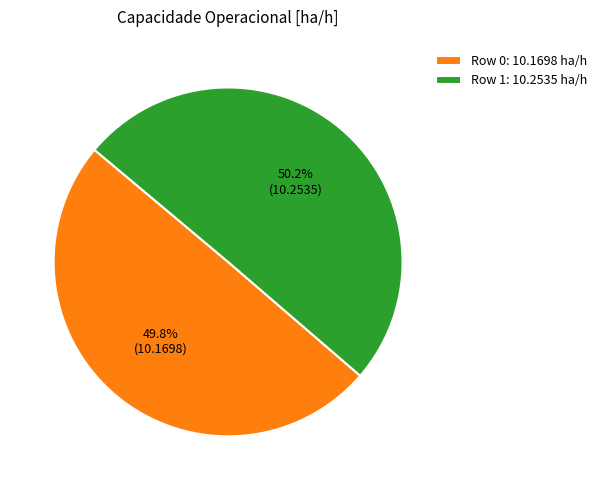

Is there a majority slice in this chart?

Yes